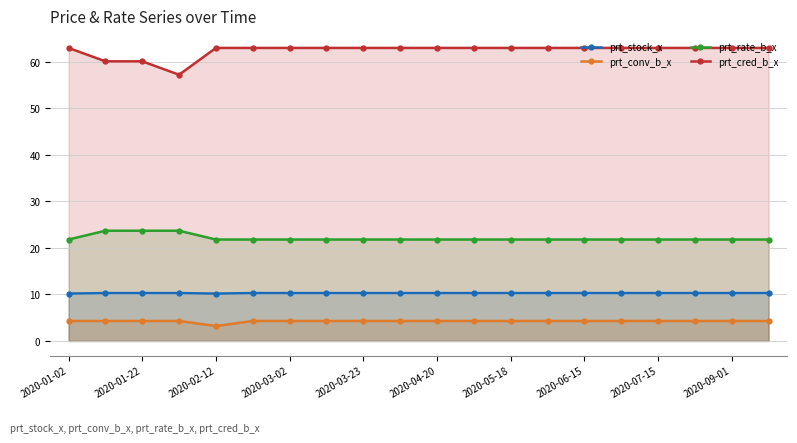

At how many categories does at least one series exceed 44?

20